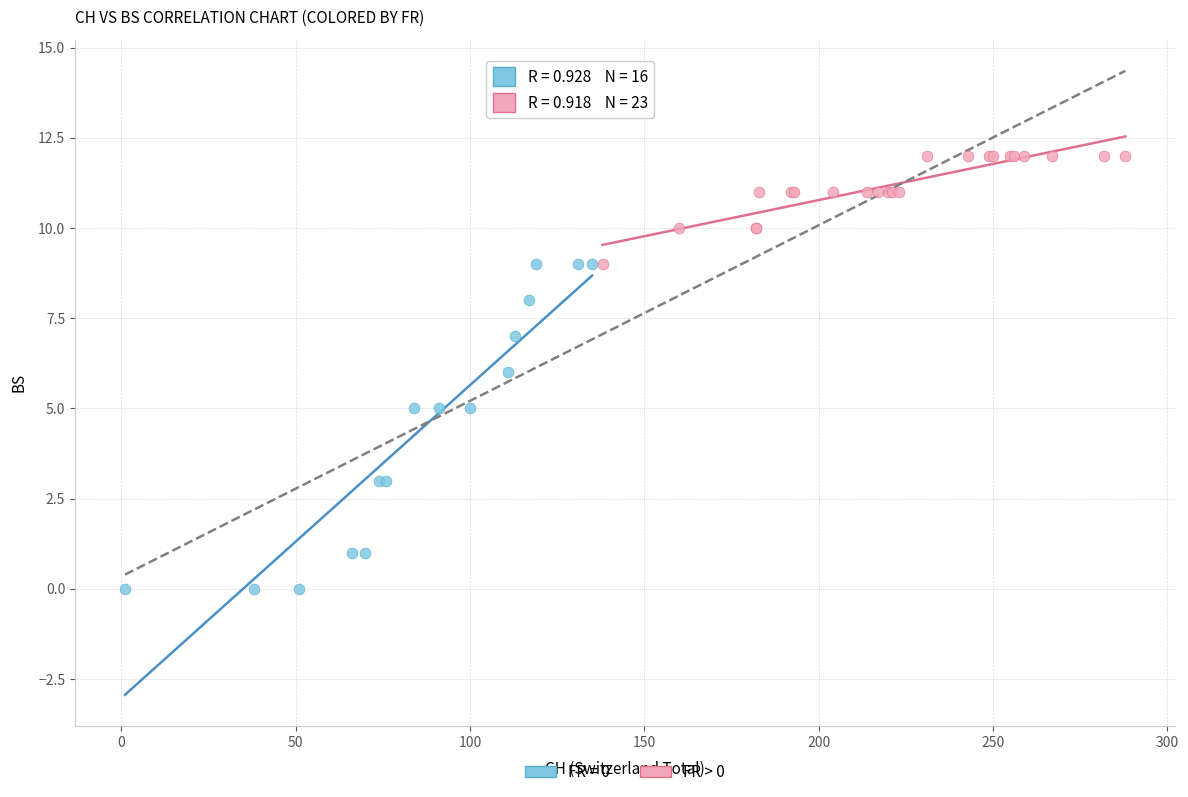

Which series contains the highest Y value?

FR > 0